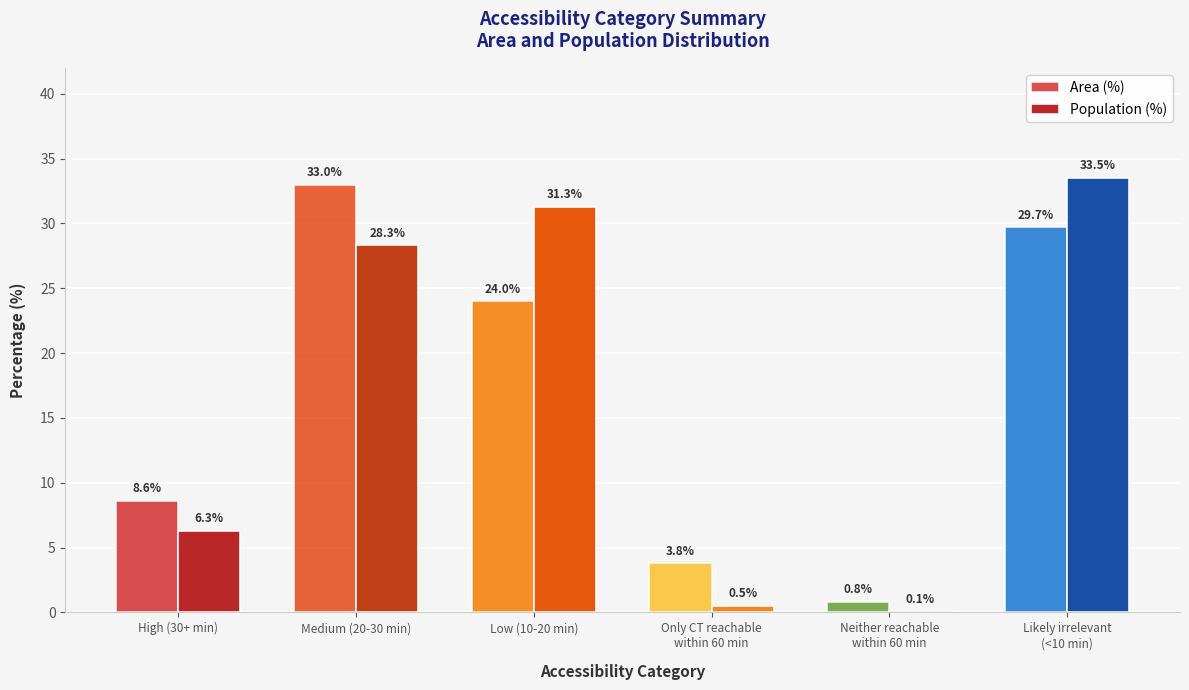

What are all the series names shown in the legend?

Area (%), Population (%)